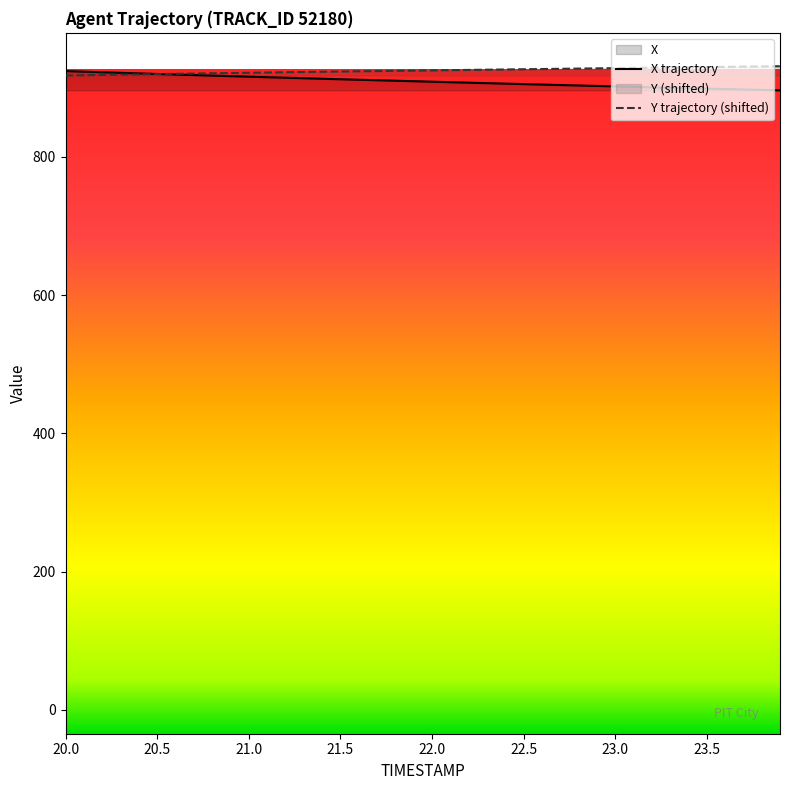

List the labels in order of X value, largest first.

20.0, 20.1, 20.2, 20.3, 20.4, 20.5, 20.6, 20.7, 20.8, 20.9, 21.0, 21.1, 21.2, 21.3, 21.4, 21.5, 21.6, 21.7, 21.8, 21.9, 22.0, 22.1, 22.2, 22.3, 22.4, 22.5, 22.6, 22.7, 22.8, 22.9, 23.0, 23.1, 23.2, 23.3, 23.4, 23.5, 23.6, 23.7, 23.8, 23.9